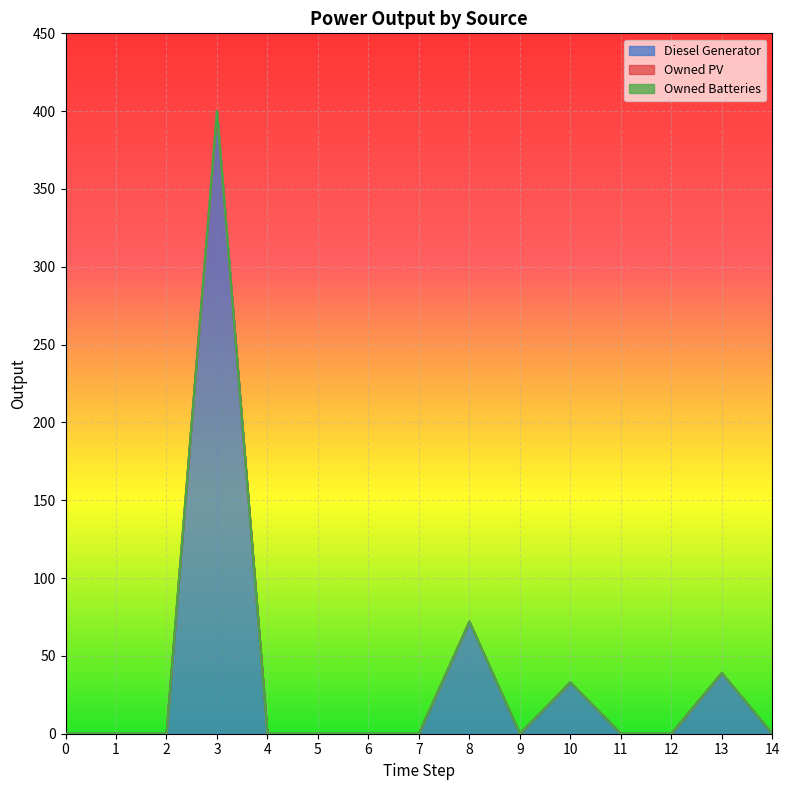

Which series has the largest total across all categories?

Diesel Generator